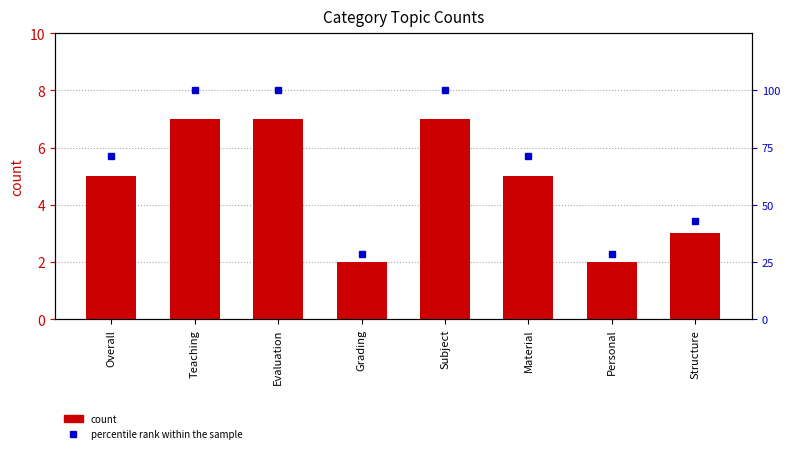

What is the difference between the maximum and minimum values in the percentile rank within the sample series?

71.4